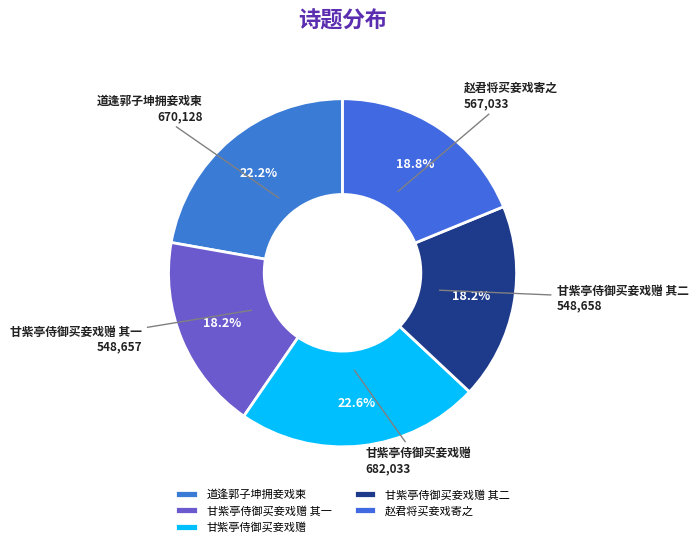

How many slices are in this pie chart?

5